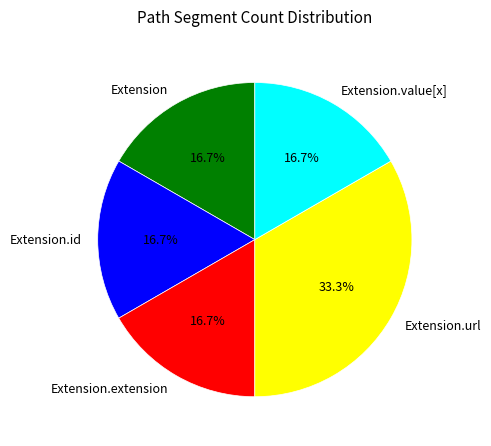

Does Extension account for over 50% of the chart?

No